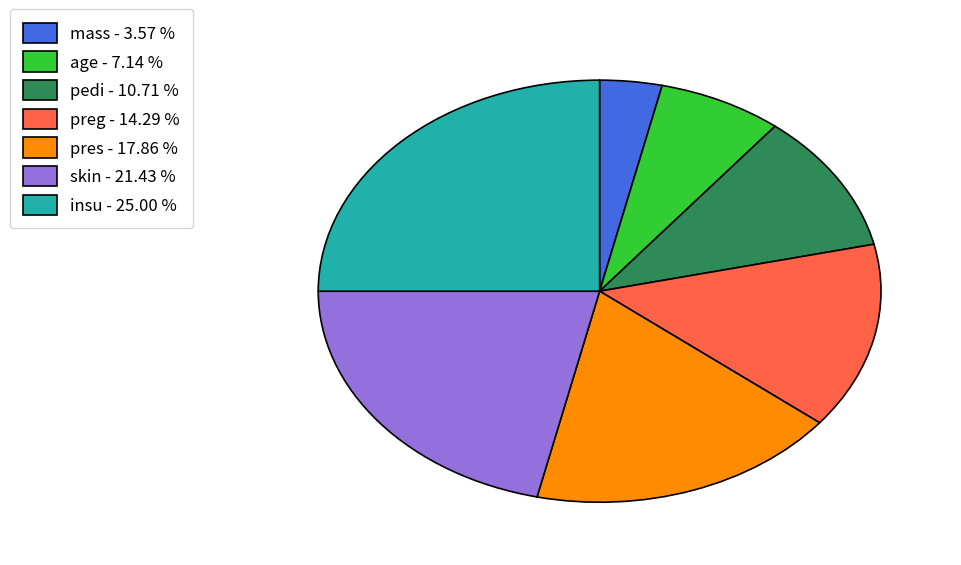

Which category has the smallest portion of the pie?

mass - 3.57 %